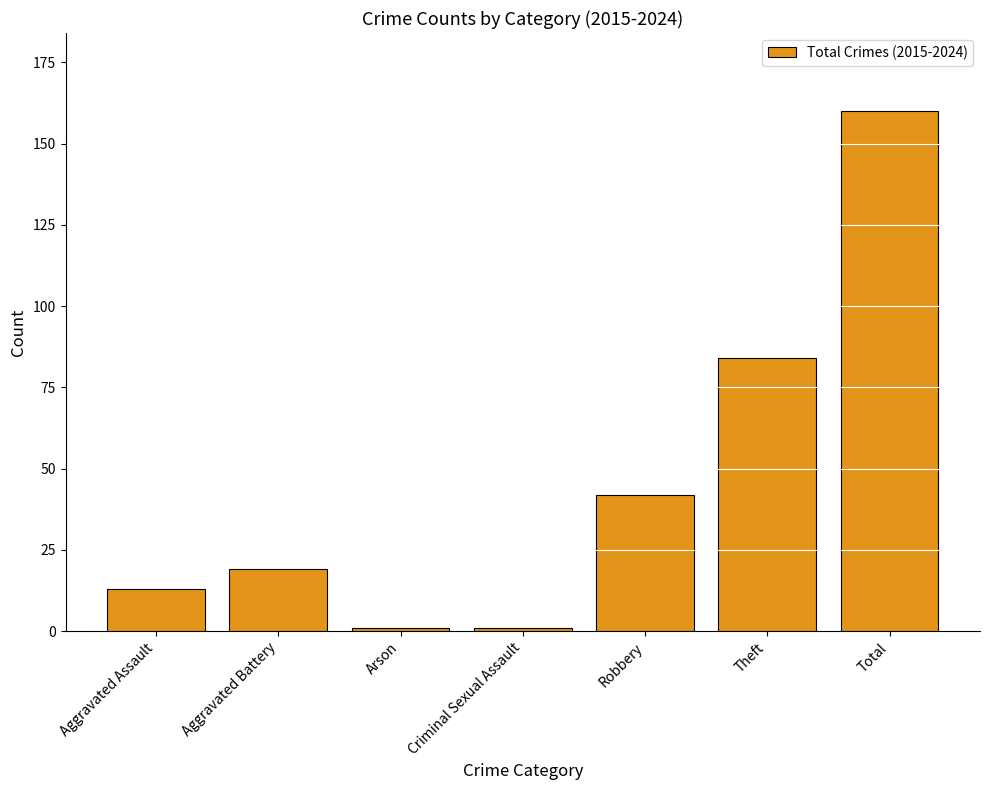

At which label is the value closest to 80?

Theft